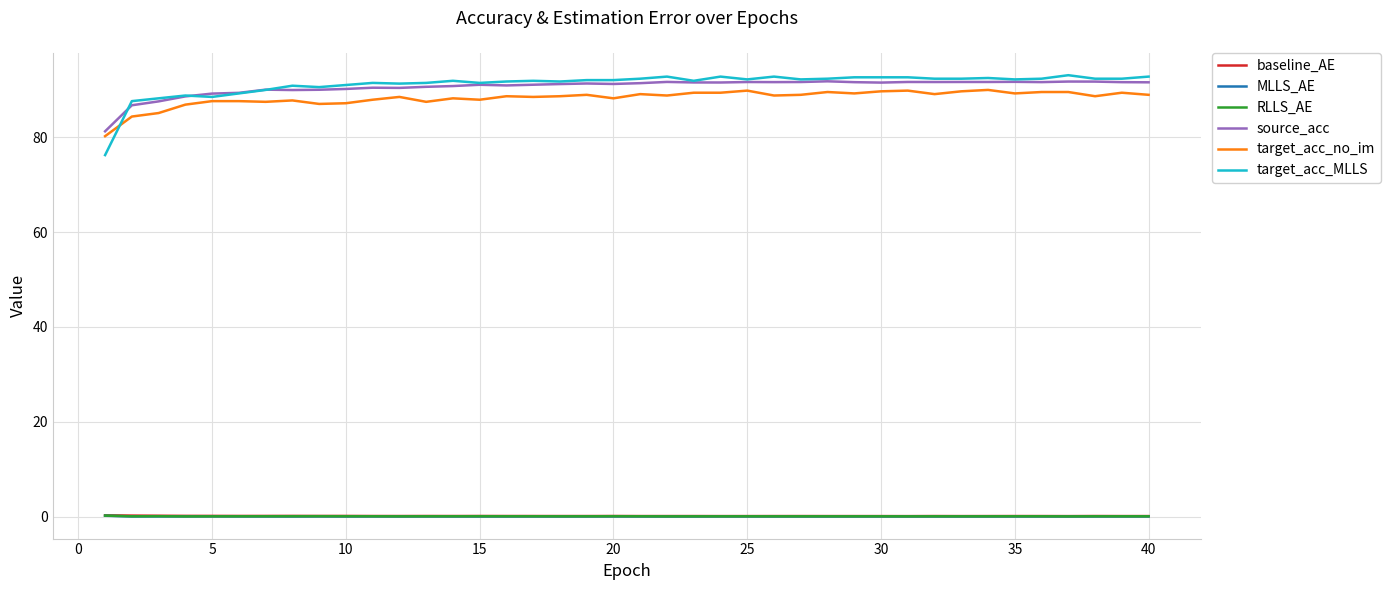

What is the greatest value displayed?

93.1